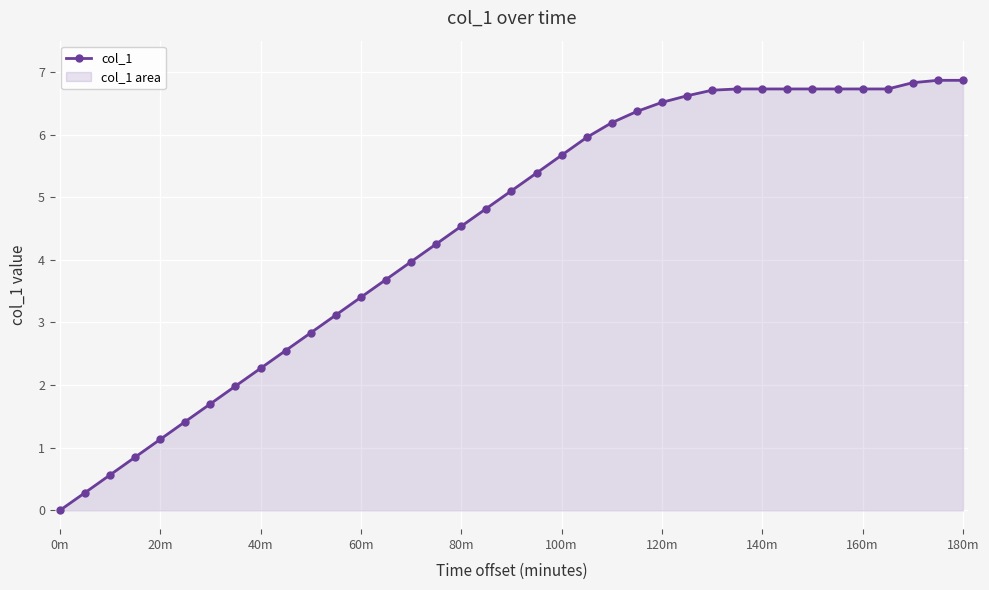

What is the average value?

4.5